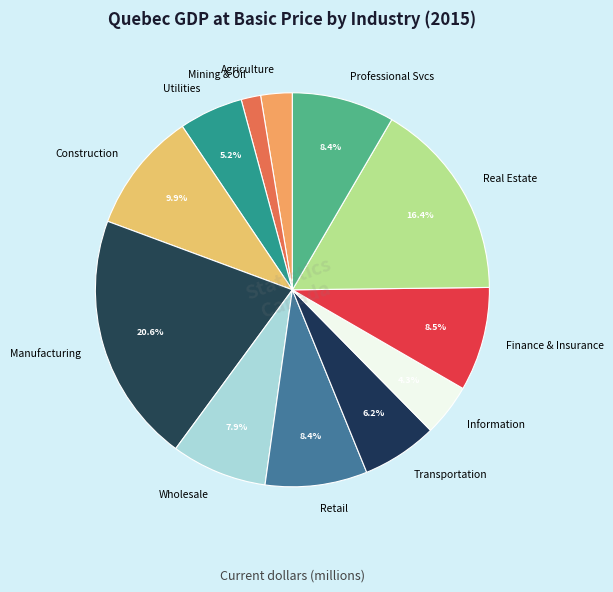

Which category has the biggest portion of the pie?

Manufacturing